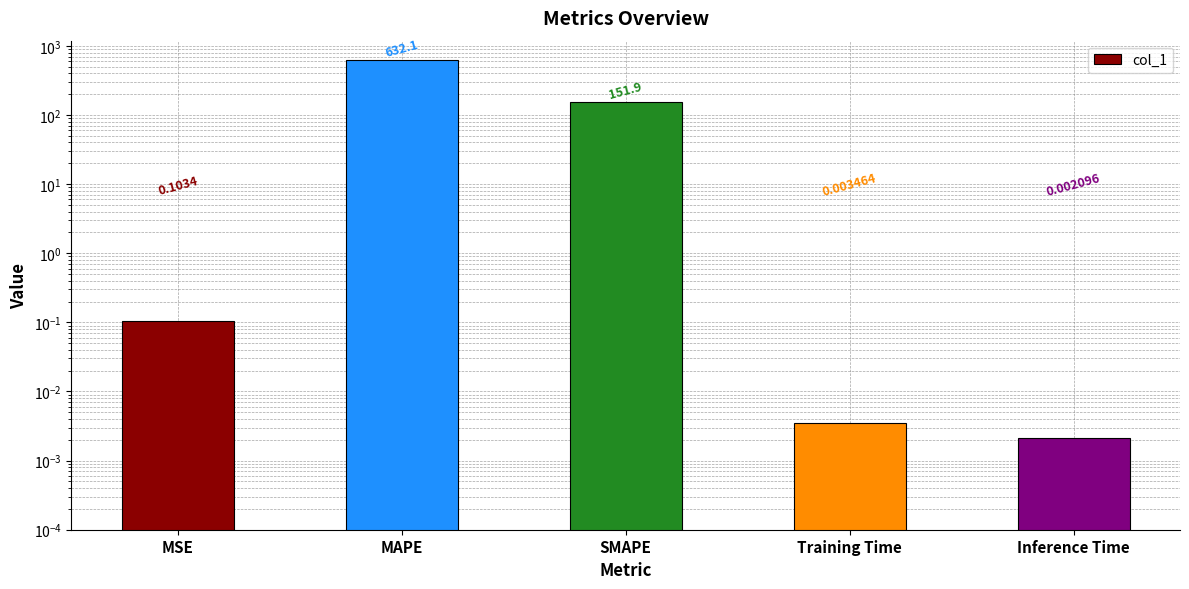

Between MAPE and Inference Time, which is larger?

MAPE